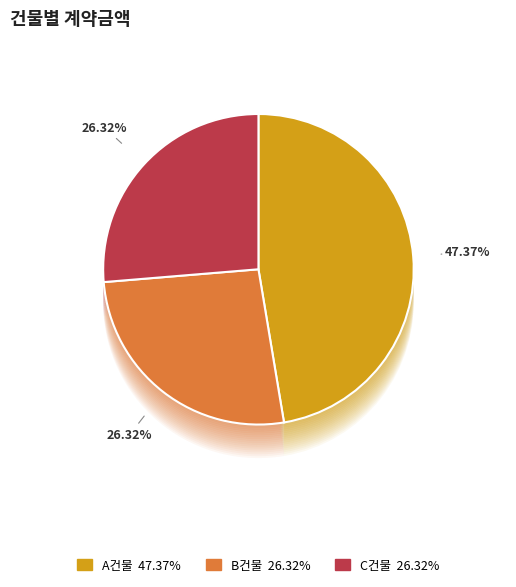

To the nearest percent, what percentage of the pie is B0000100003?

26%